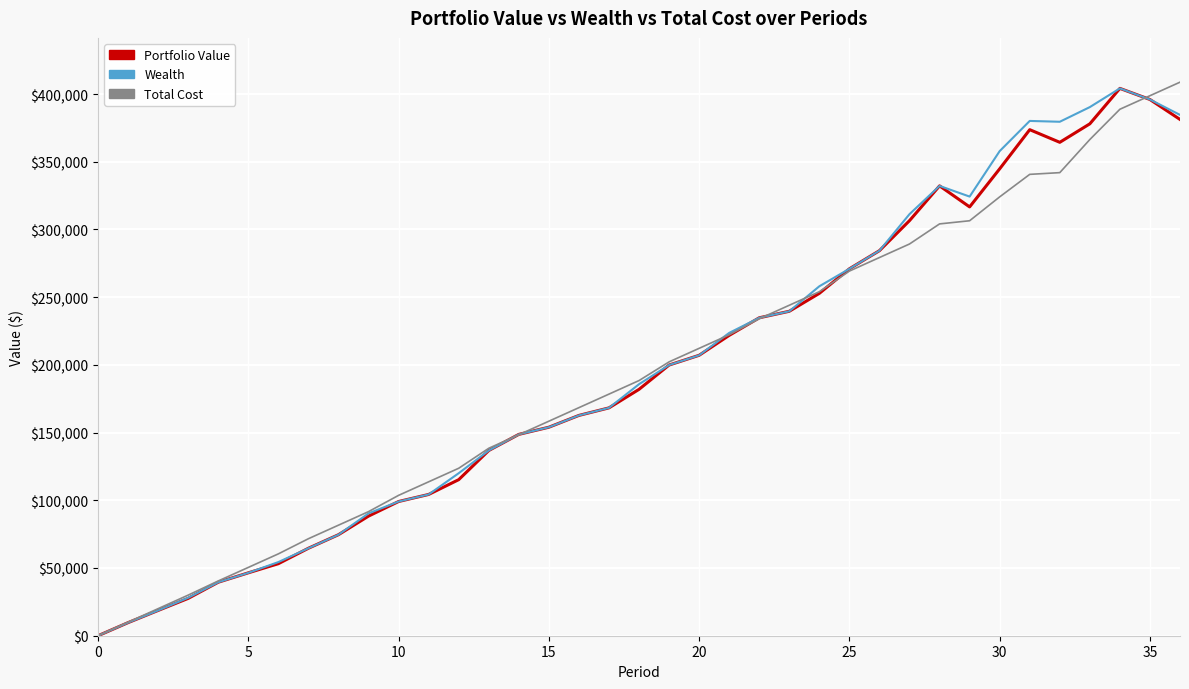

What are all the series names shown in the legend?

Portfolio Value, Wealth, Total Cost